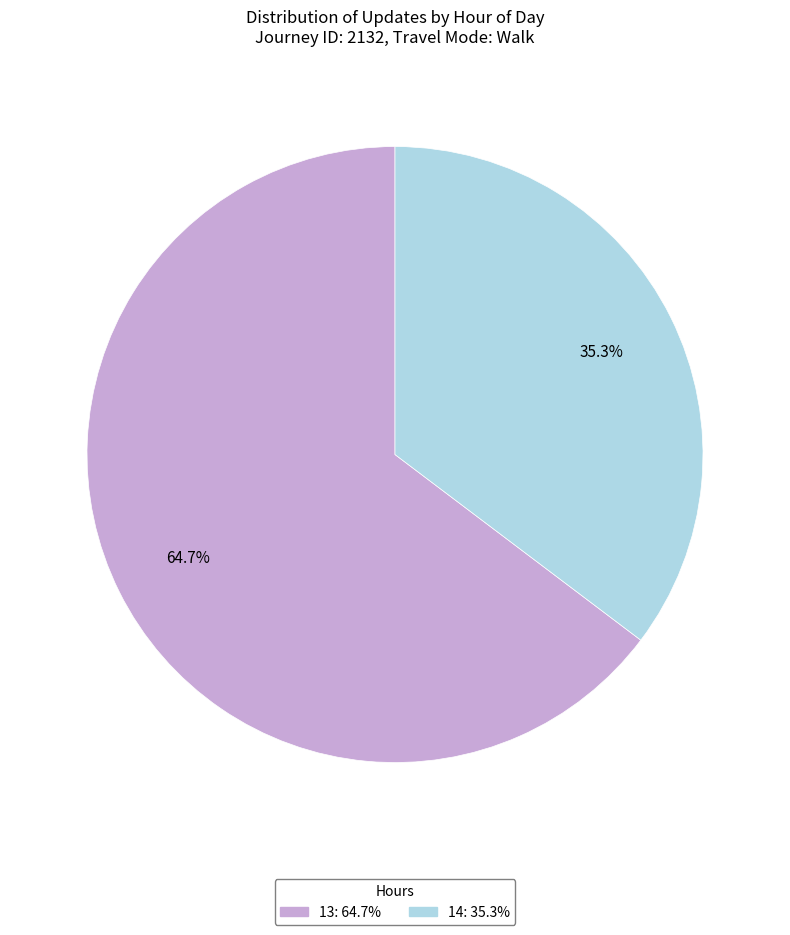

How many slices are in this pie chart?

2